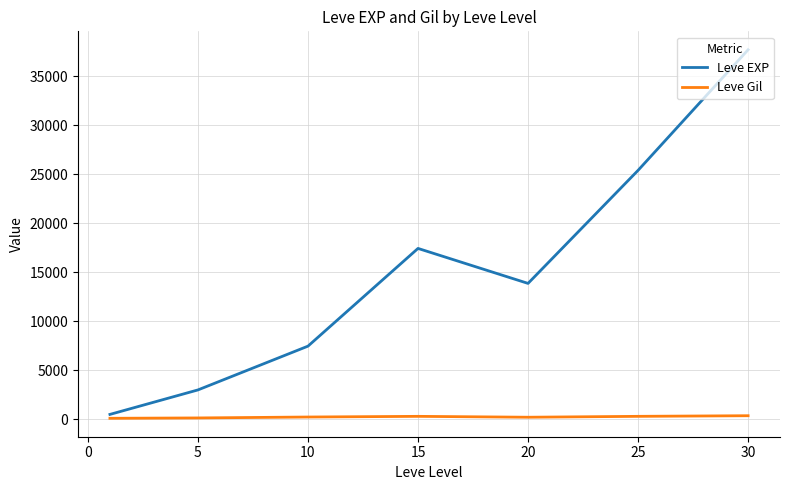

Which series has the largest range (max minus min)?

Leve EXP